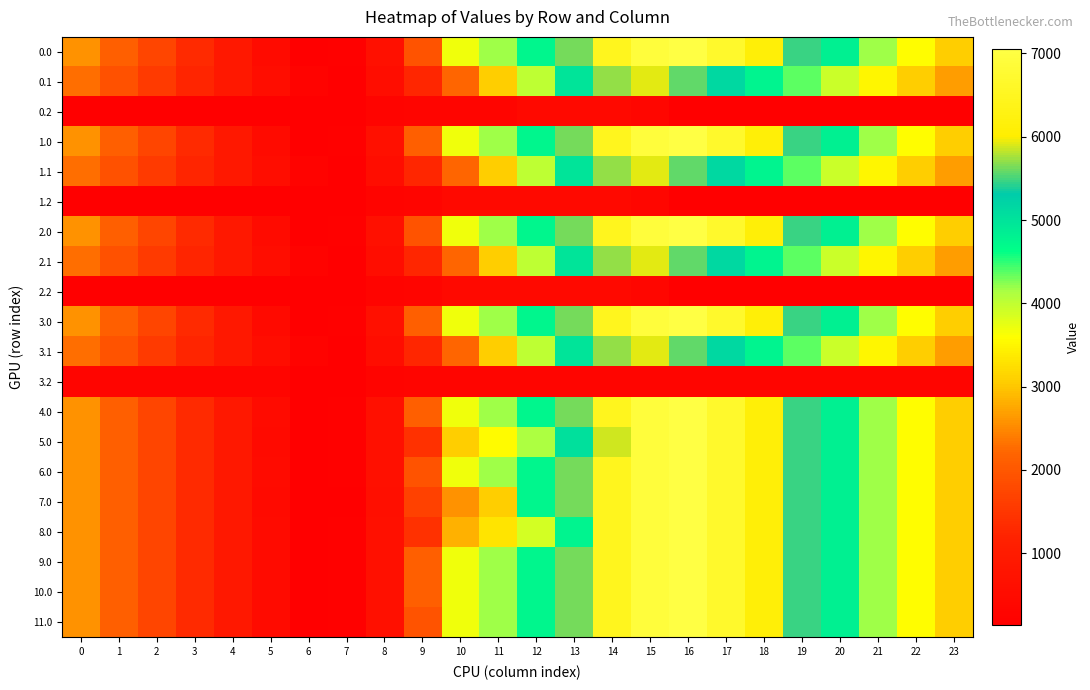

What is the total value across all series at 6?

3254.7